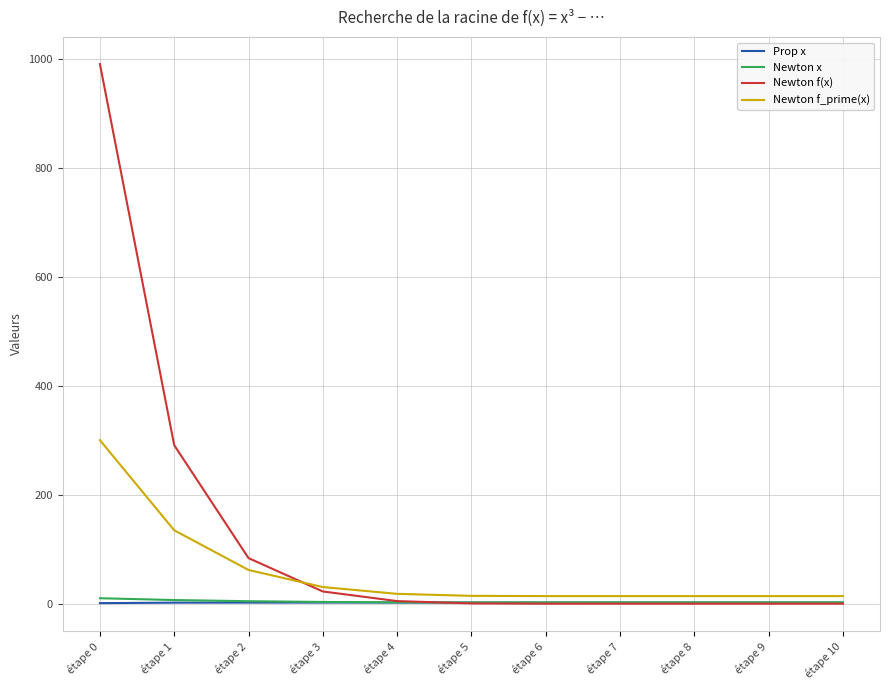

How many lines are shown in the chart?

4